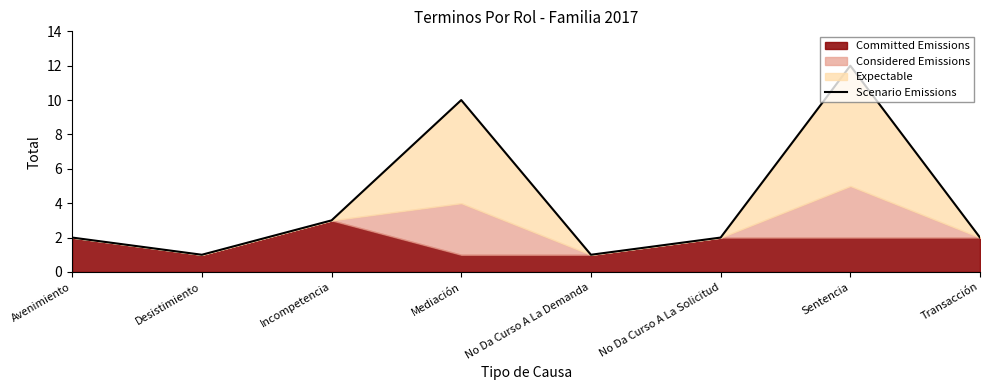

True or false: the data shows 7 at Sentencia.

False